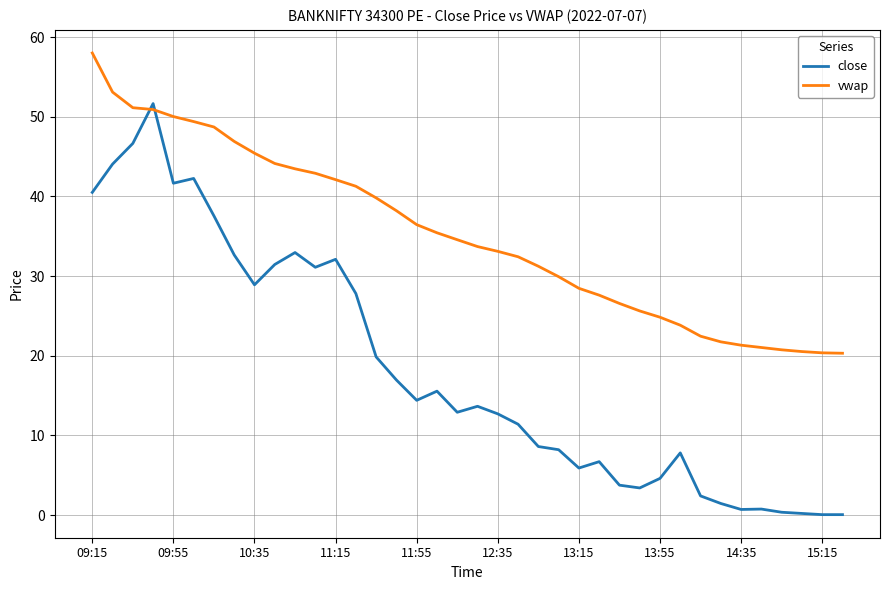

What is the maximum value for vwap?

58.0